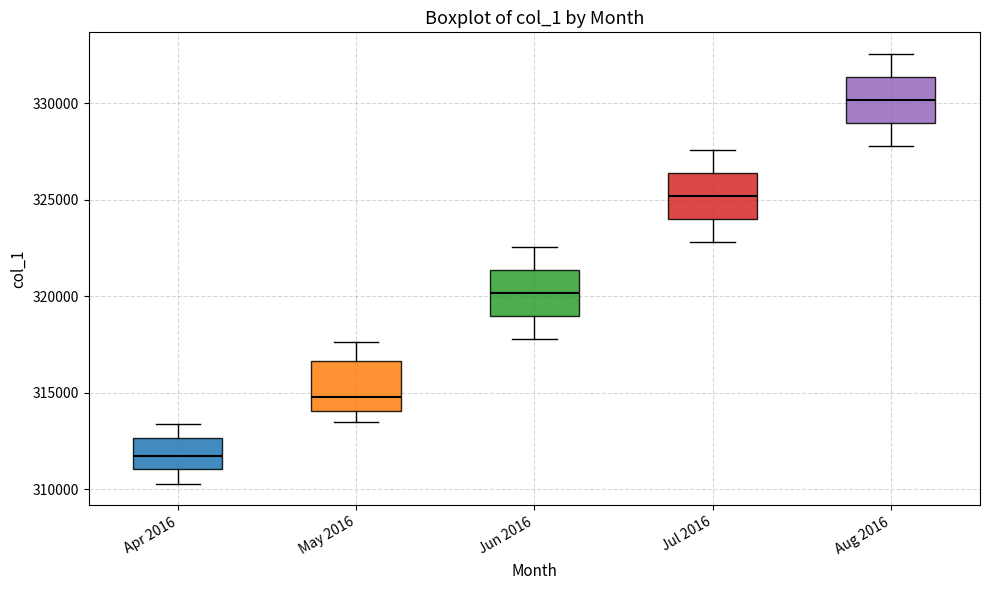

Reading left to right, read every box against the y-axis: the position of its median line, the range the box covers, and the ends of its whiskers. The values are not printed on the chart, so give them approximately, as read against the axis.

Apr 2016: median 311500, box 311000 to 312500, whiskers 310500 to 313500
May 2016: median 315000, box 314000 to 316500, whiskers 313500 to 317500
Jun 2016: median 320000, box 319000 to 321500, whiskers 318000 to 322500
Jul 2016: median 325000, box 324000 to 326500, whiskers 323000 to 327500
Aug 2016: median 330000, box 329000 to 331500, whiskers 328000 to 332500